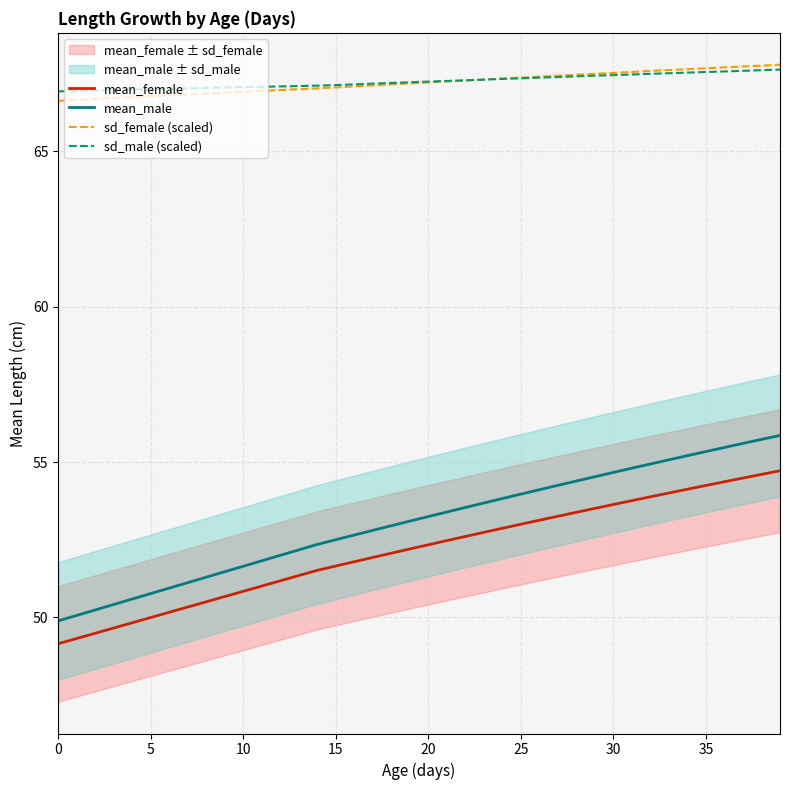

What is the label of the 38th point from the left?

37